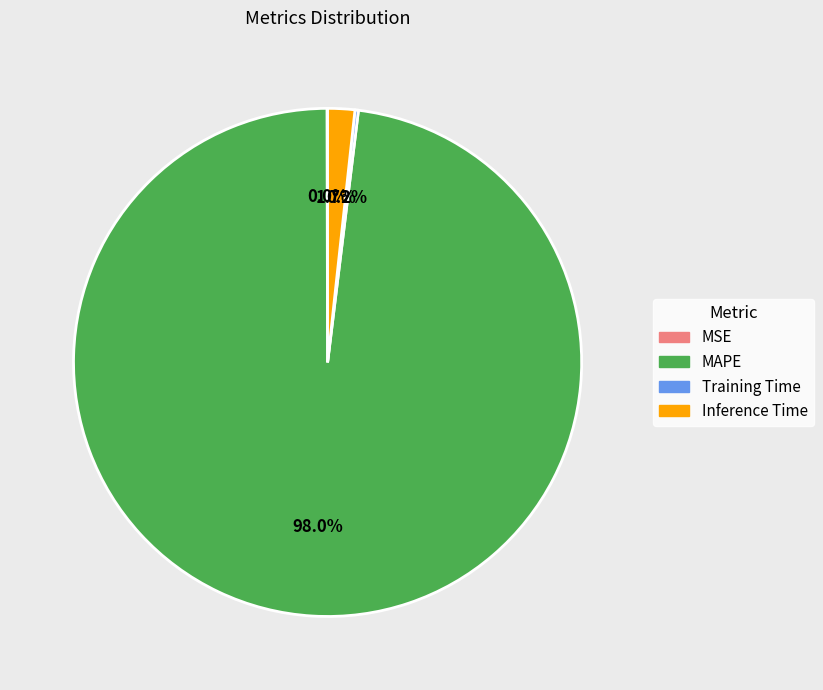

Is there a majority slice in this chart?

Yes